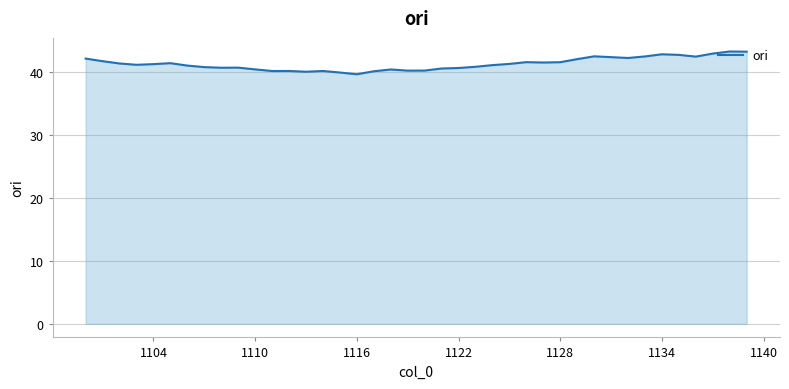

What is the greatest value displayed?

43.3